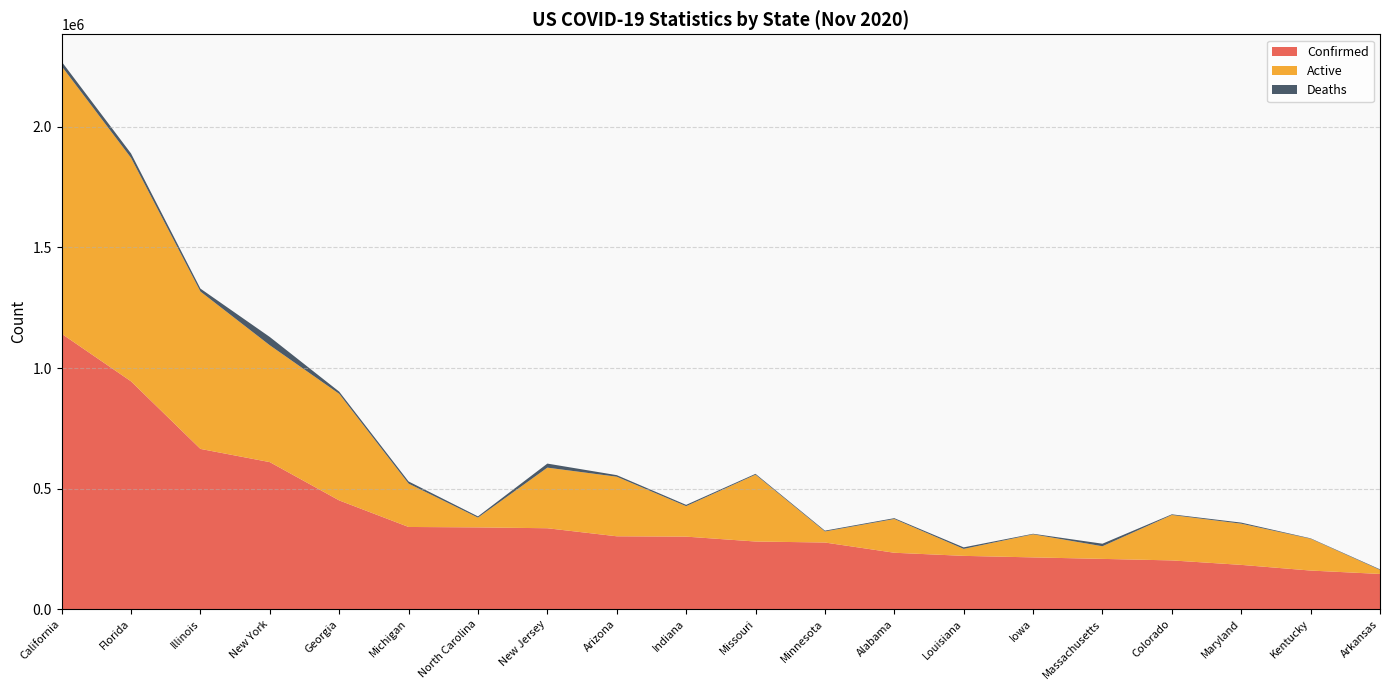

What is the minimum value for Confirmed?

146190